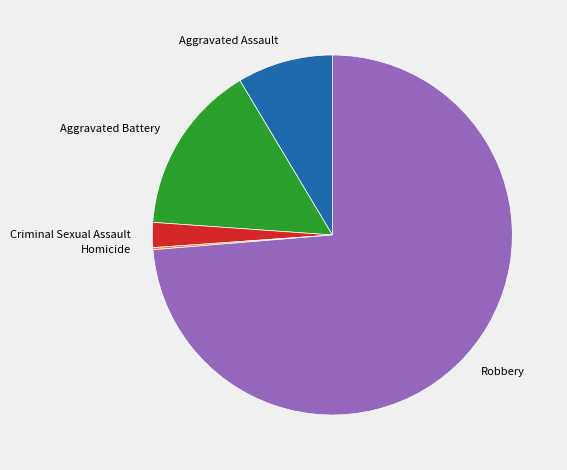

Does Robbery represent more than half of the total?

Yes